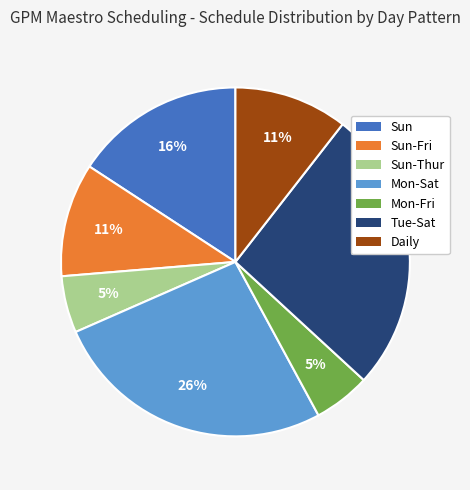

Count the number of slices in the pie.

7